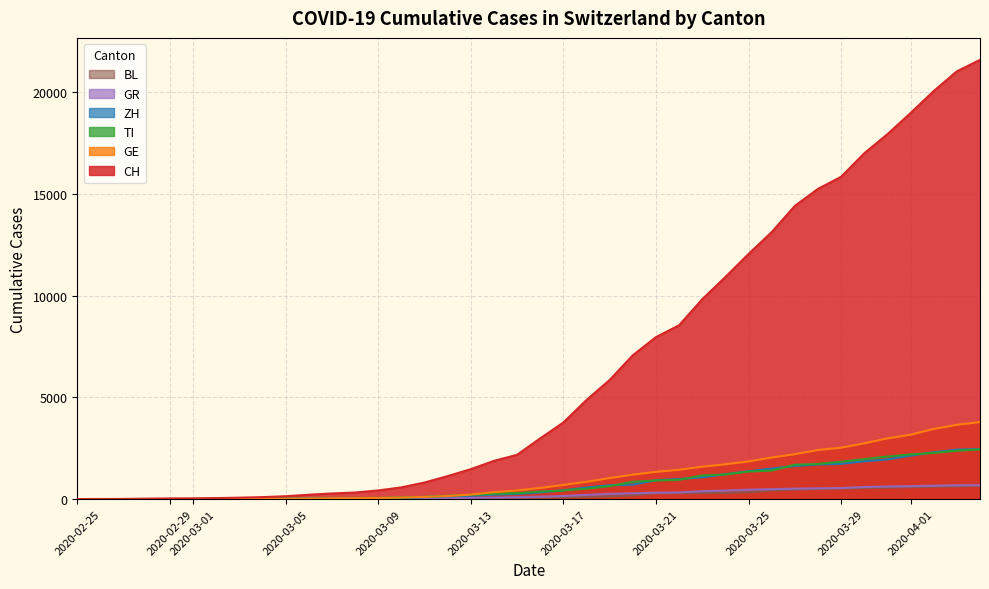

True or false: GR has more than 1 interior local peaks.

False